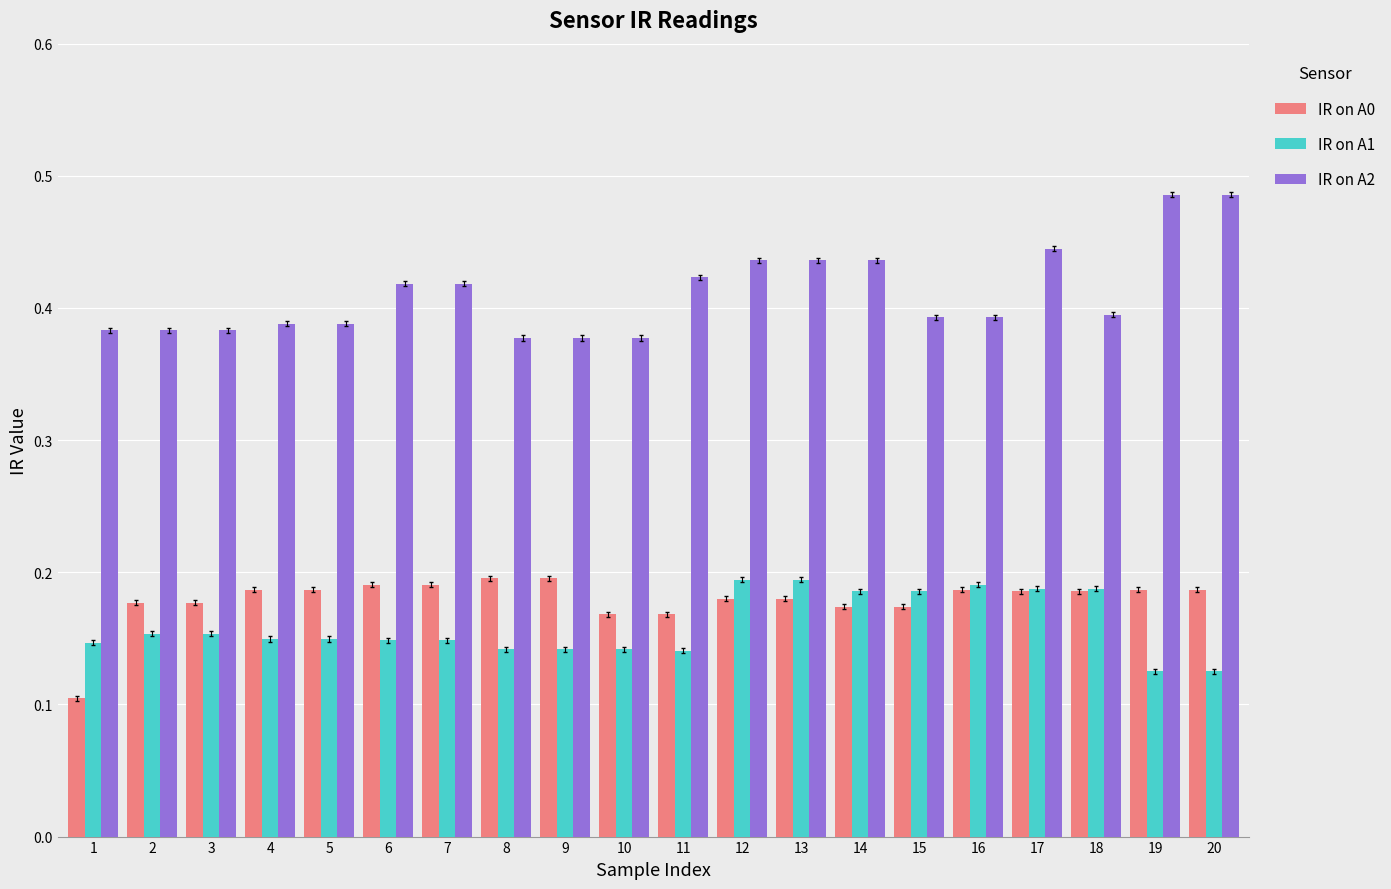

What is the sum of all IR on A1 values?

3.2